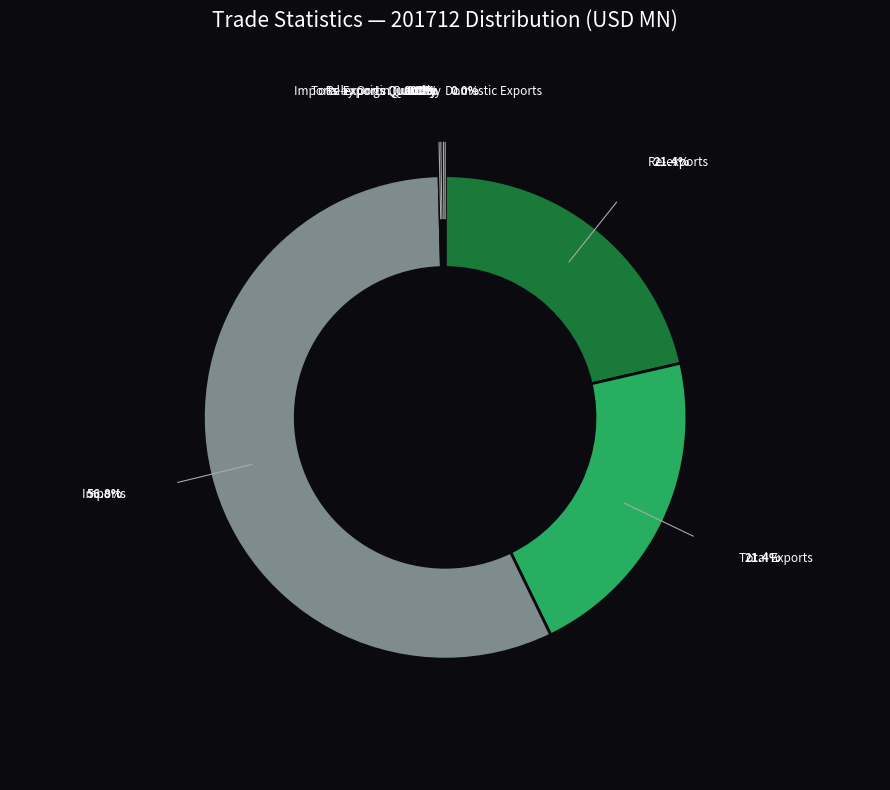

What is the largest slice in the pie chart?

Imports